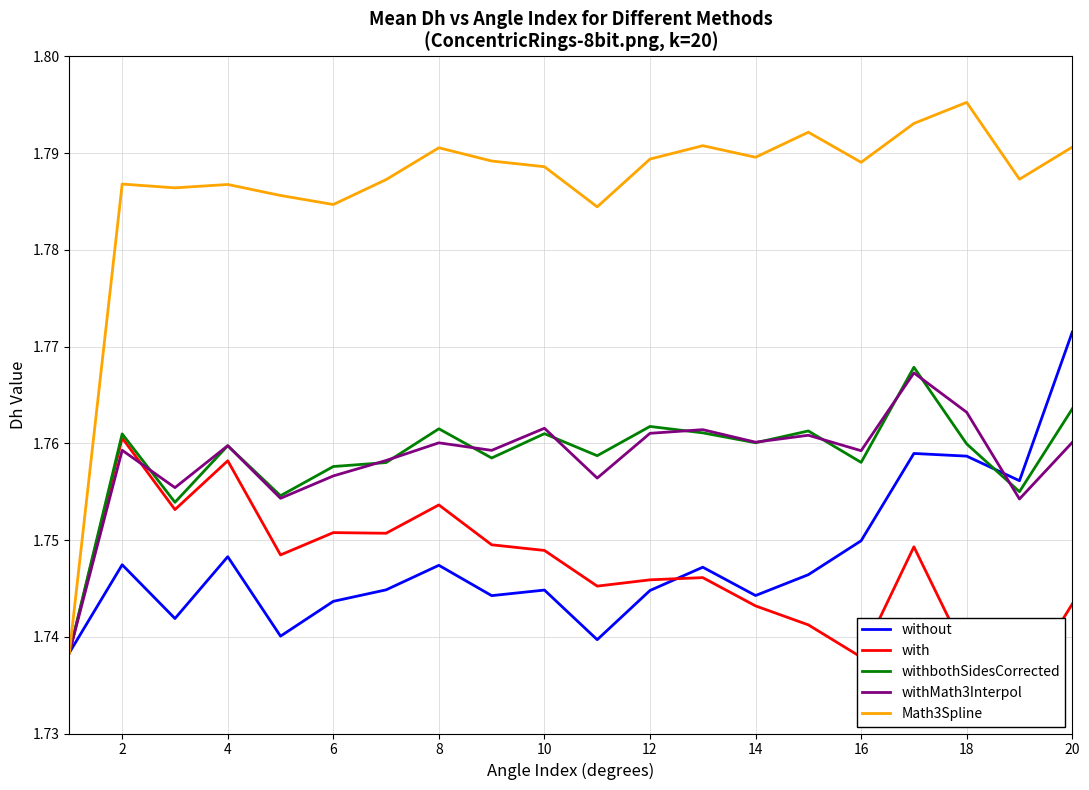

Reading left to right, extract all data points from this chart.

without: 1.7	1.7	1.7	1.7	1.7	1.7	1.7	1.7	1.7	1.7	1.7	1.7	1.7	1.7	1.7	1.7	1.8	1.8	1.8	1.8
with: 1.7	1.8	1.8	1.8	1.7	1.8	1.8	1.8	1.7	1.7	1.7	1.7	1.7	1.7	1.7	1.7	1.7	1.7	1.7	1.7
withbothSidesCorrected: 1.7	1.8	1.8	1.8	1.8	1.8	1.8	1.8	1.8	1.8	1.8	1.8	1.8	1.8	1.8	1.8	1.8	1.8	1.8	1.8
withMath3Interpol: 1.7	1.8	1.8	1.8	1.8	1.8	1.8	1.8	1.8	1.8	1.8	1.8	1.8	1.8	1.8	1.8	1.8	1.8	1.8	1.8
Math3Spline: 1.7	1.8	1.8	1.8	1.8	1.8	1.8	1.8	1.8	1.8	1.8	1.8	1.8	1.8	1.8	1.8	1.8	1.8	1.8	1.8